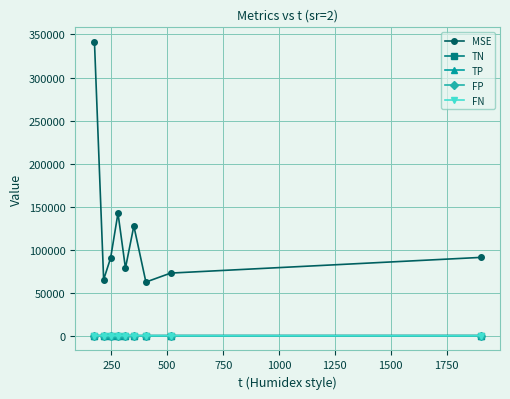

How many interior local valleys does the MSE series have?

3